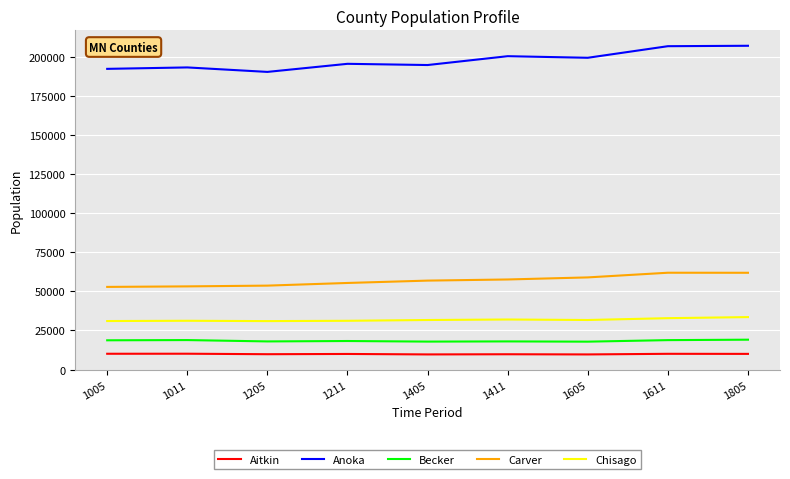

At which category does Anoka reach its first local peak?

1011